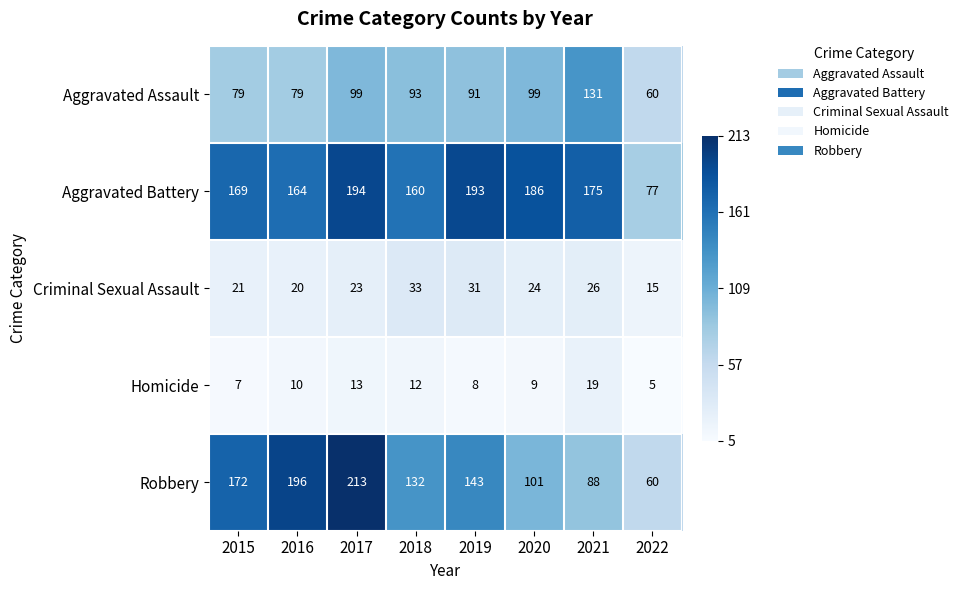

Between 2018 and 2019, which series saw the biggest shift?

Aggravated Battery